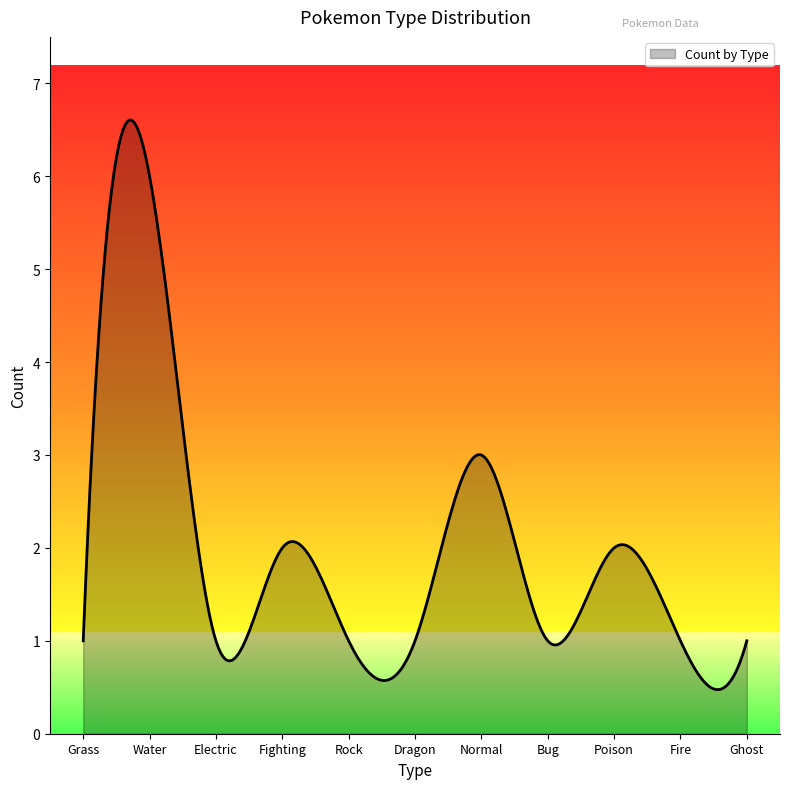

What is the minimum value shown in the chart?

0.5